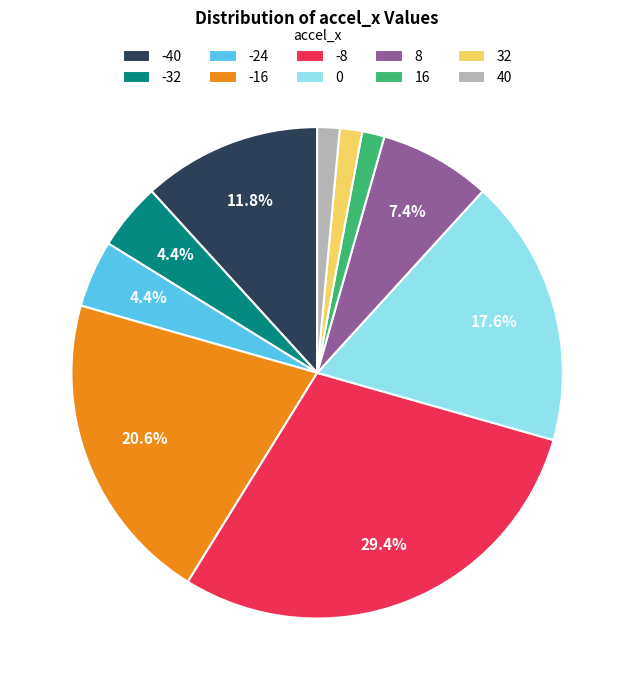

True or false: -32 accounts for 4% of the total.

True